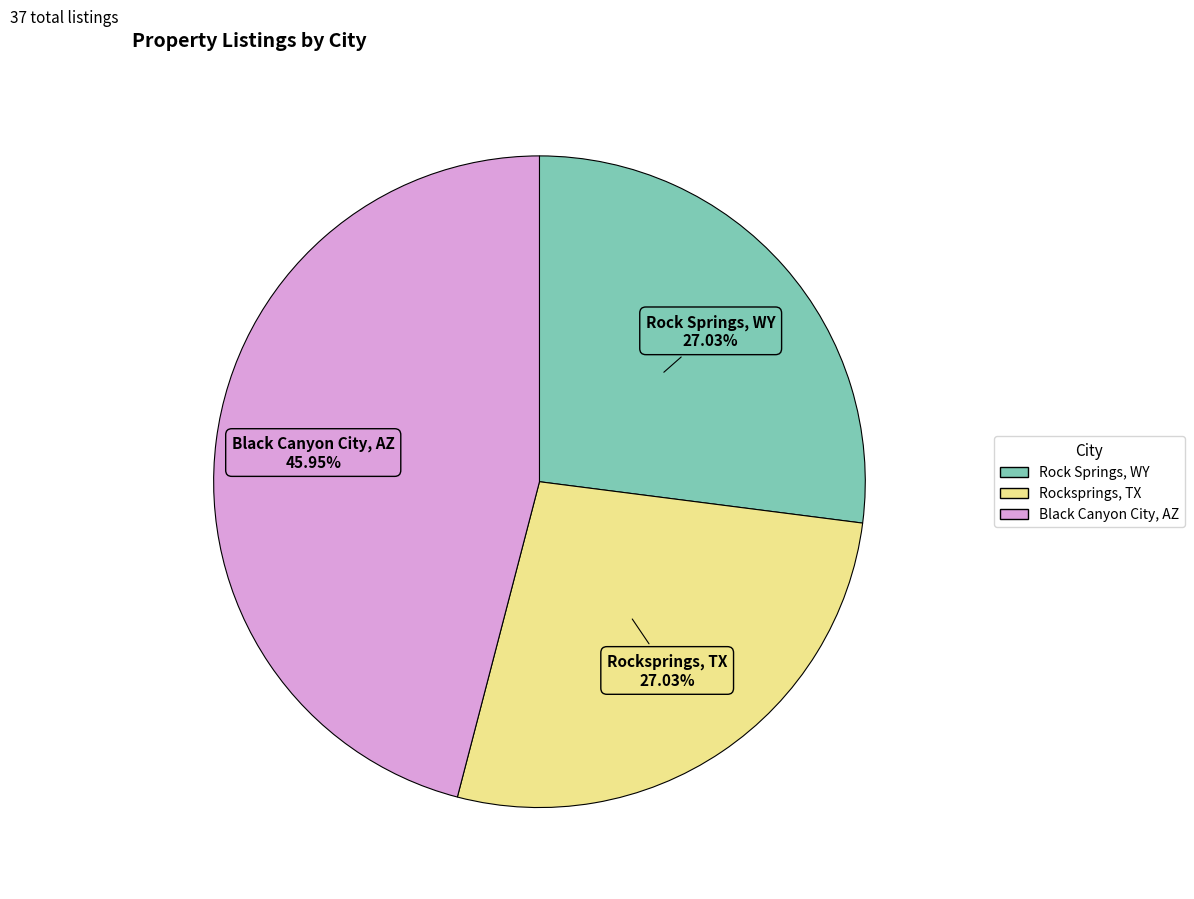

Which has a higher value, Black Canyon City, AZ or Rocksprings, TX?

Black Canyon City, AZ